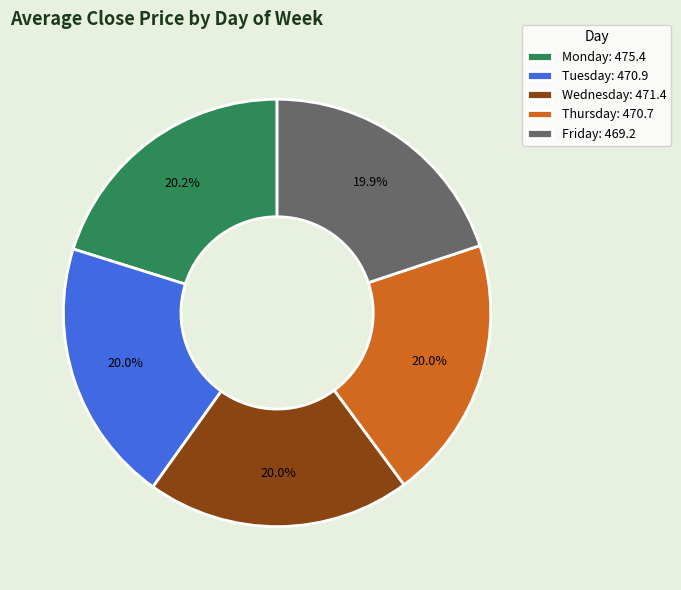

Does any single category account for the majority?

No